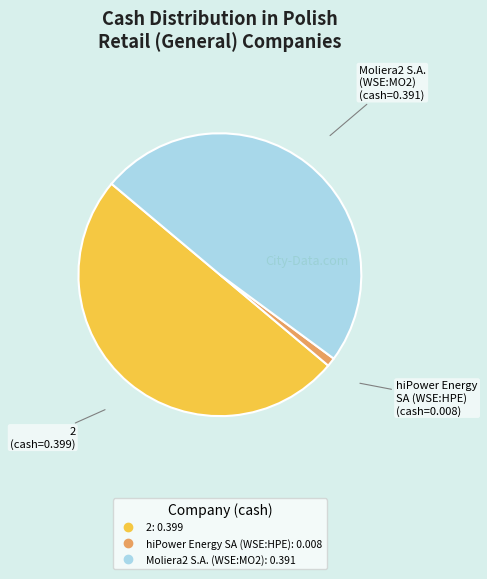

Is it true that Moliera2 S.A. (WSE:MO2) is 63% of the pie?

False